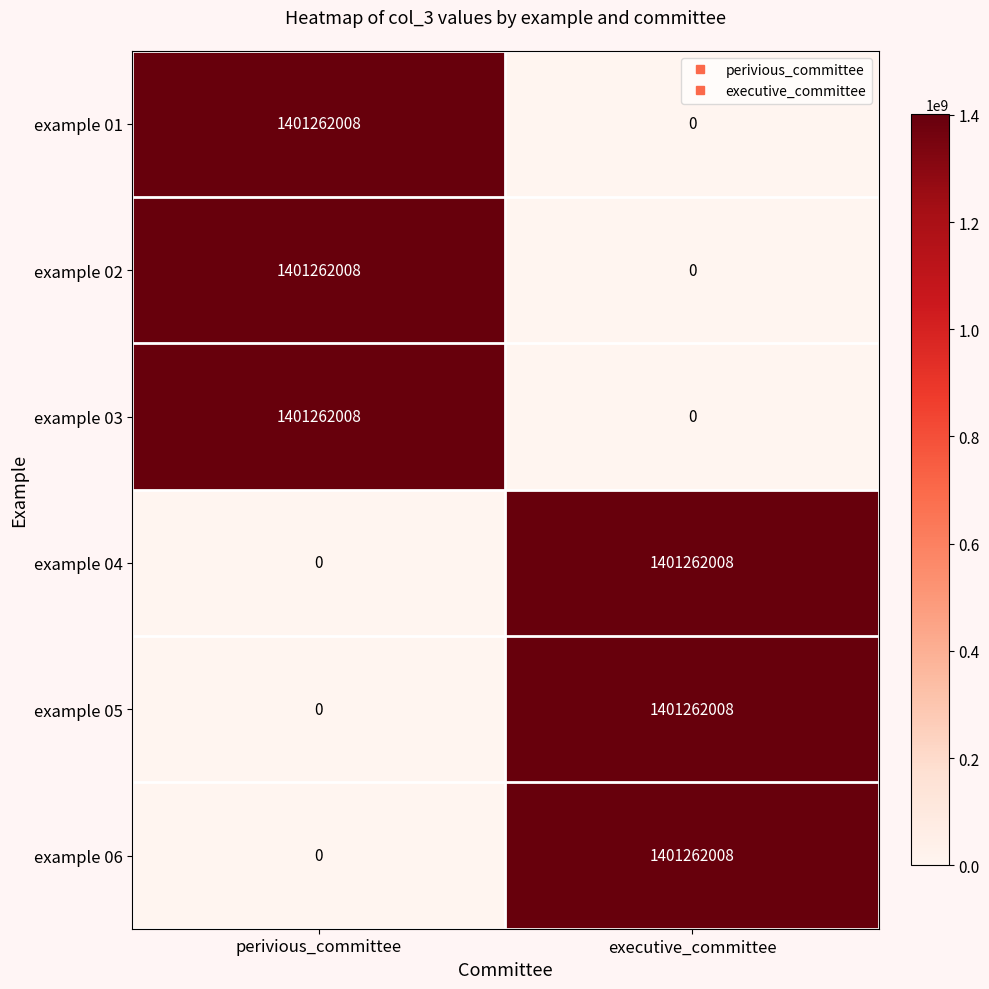

True or false: example 03 has a value of 2018325982 at perivious_committee.

False